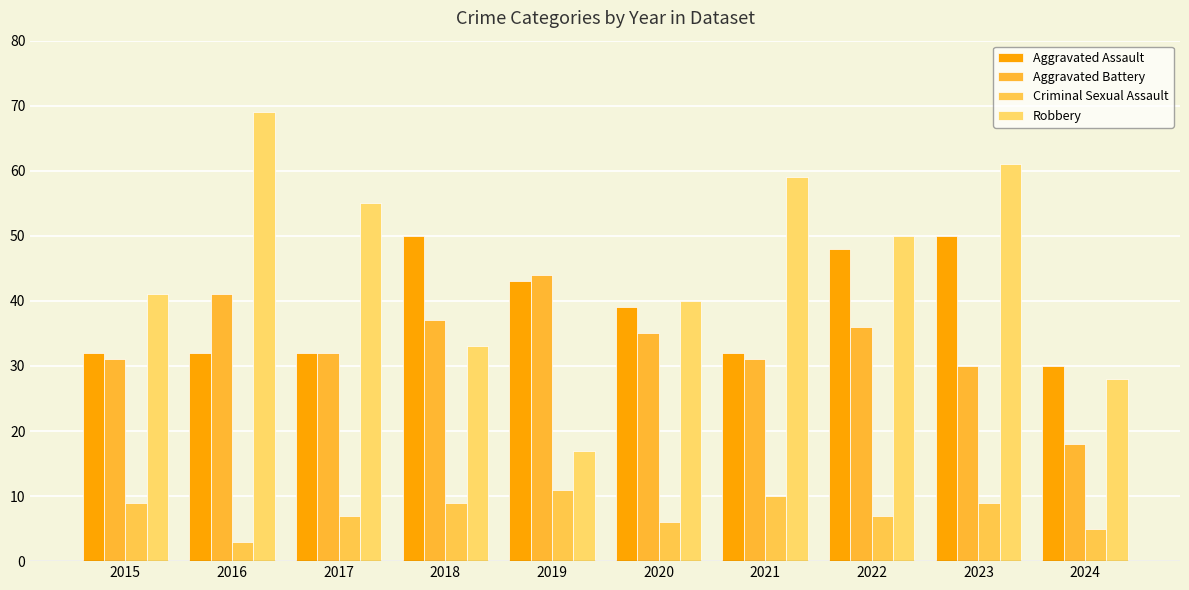

List the labels in order of Criminal Sexual Assault value, smallest first.

2016, 2024, 2020, 2017, 2022, 2015, 2018, 2023, 2021, 2019